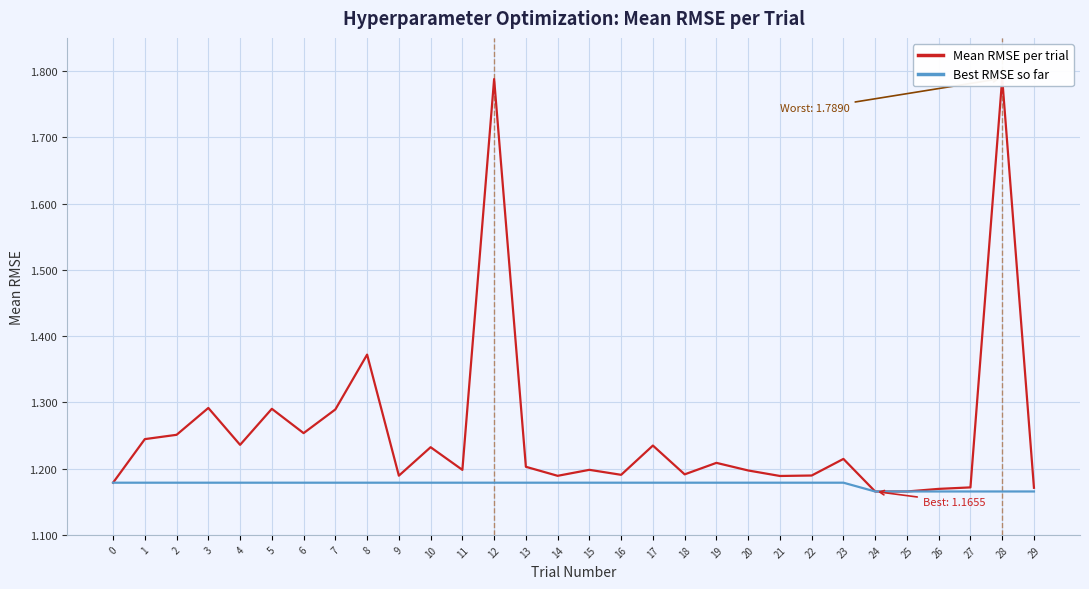

How many series are shown in this chart?

2